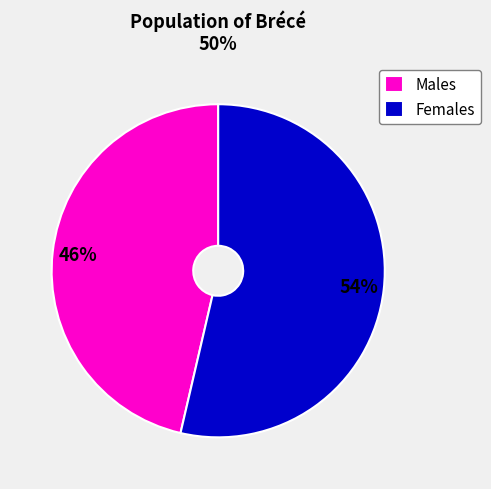

How many slices are in this pie chart?

2